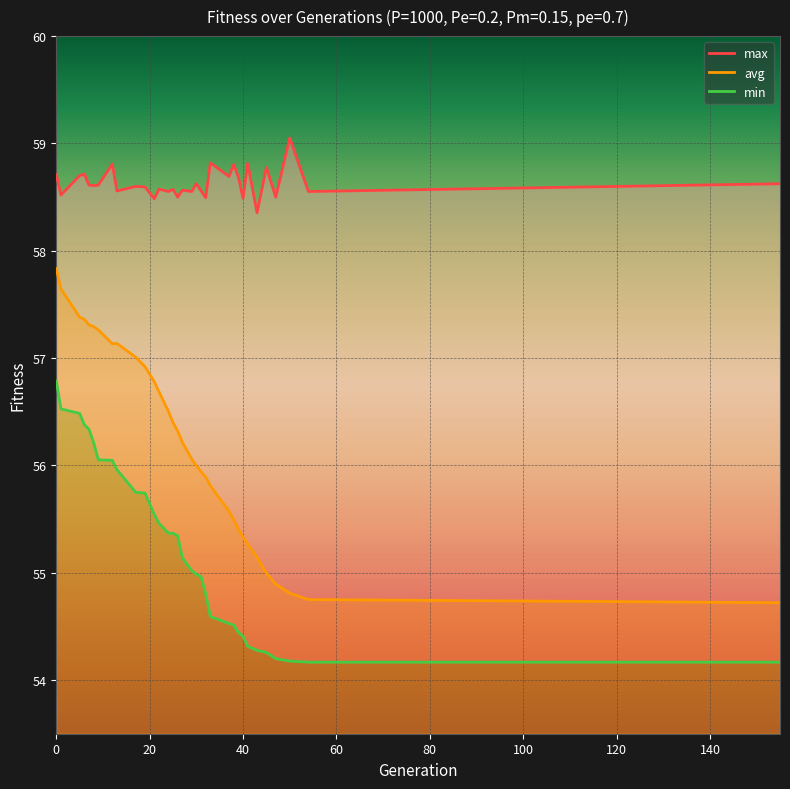

Which series has the largest total across all categories?

max